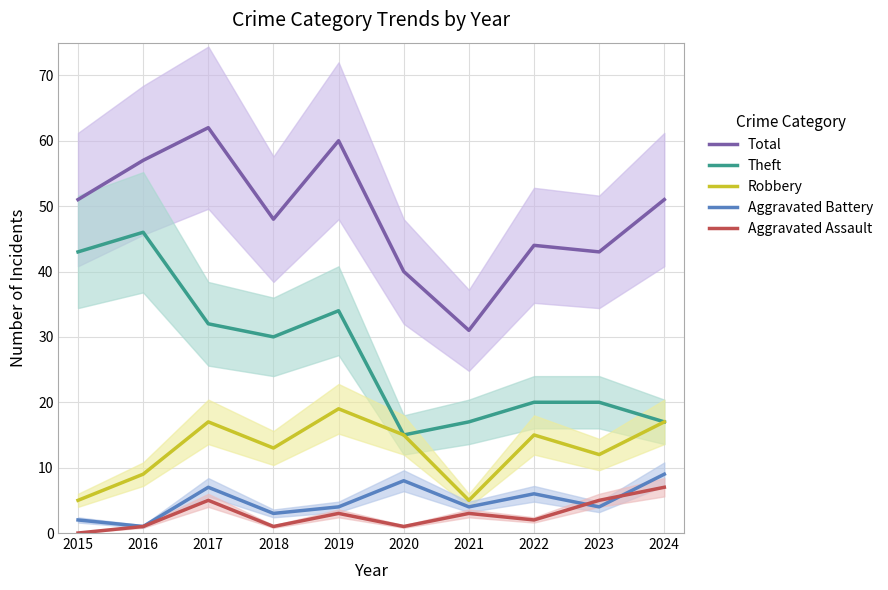

Where is the first local minimum for Aggravated Assault?

2018